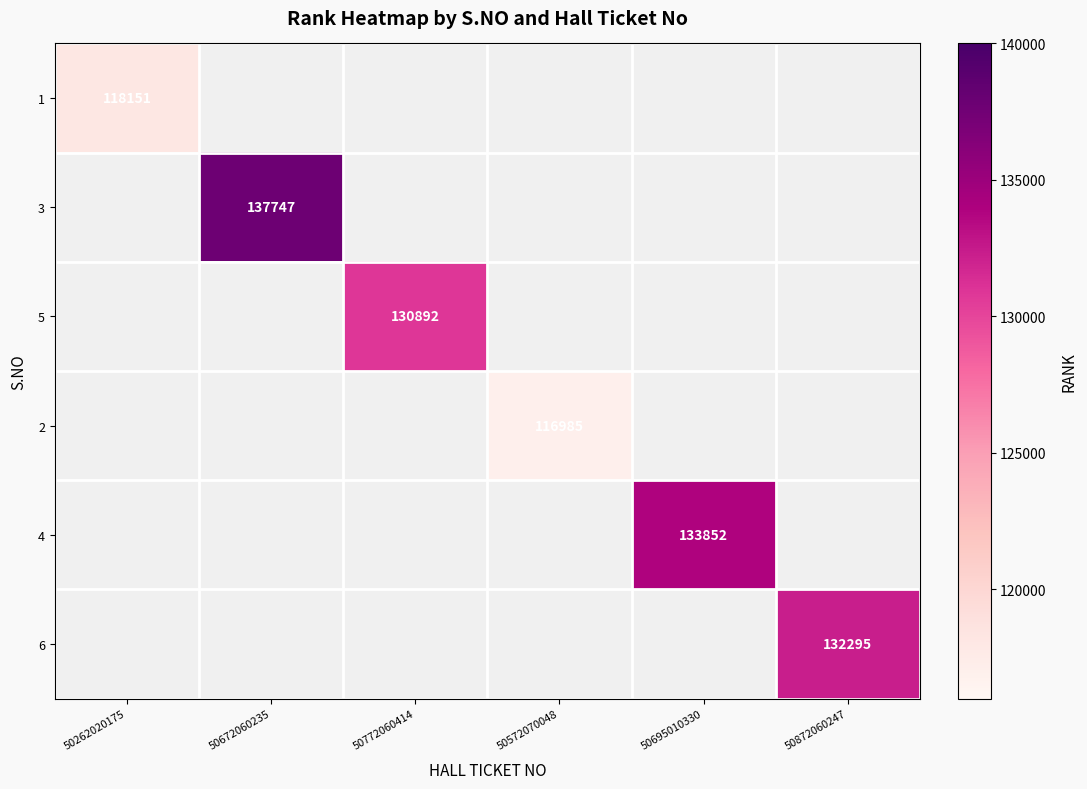

The value of 3 at 50672060235 is 44217. True or false?

False